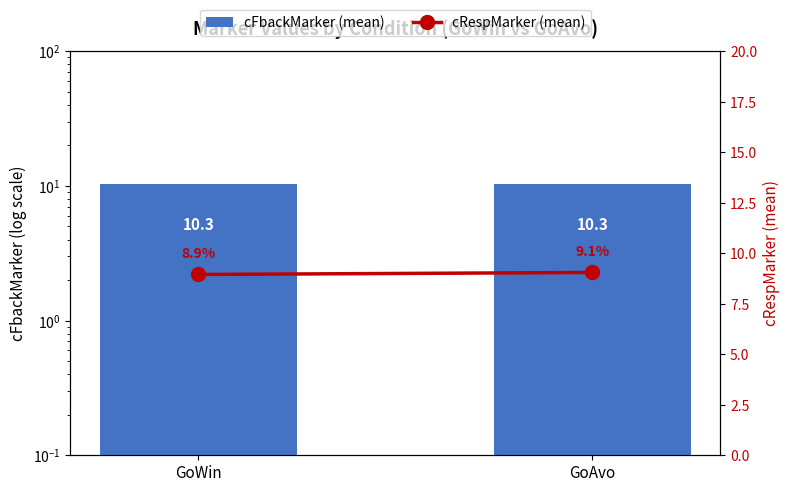

What is the label of the 2nd bar from the left?

GoAvo